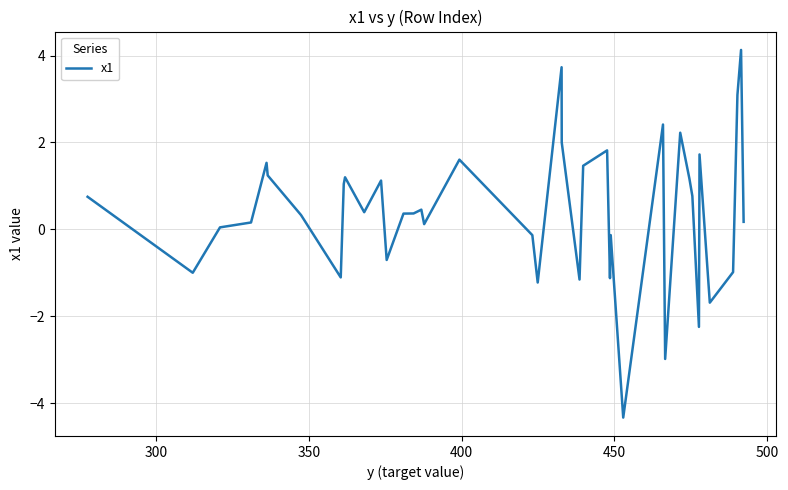

Does the chart display data point markers on the line(s)?

No